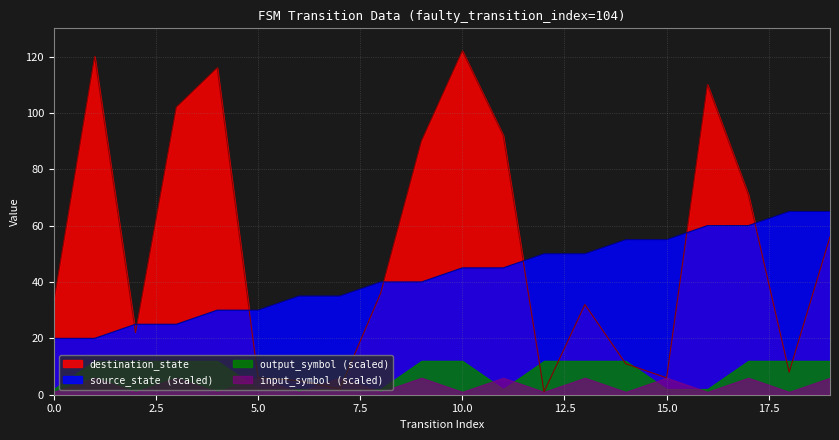

Is it true that source_state equals 11 at 0?

False